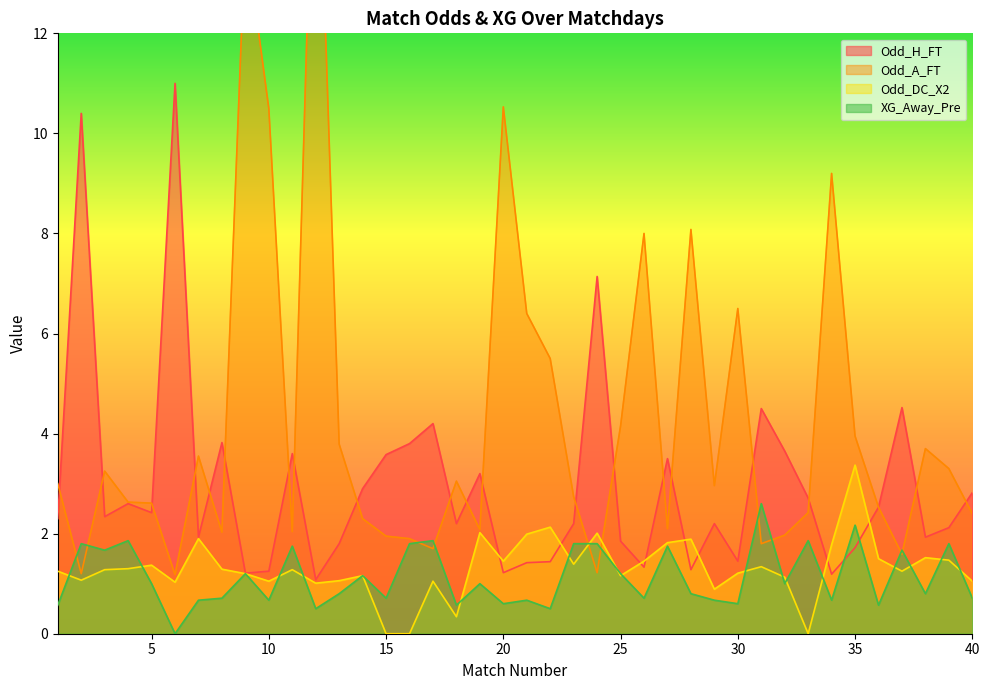

True or false: Odd_H_FT has more than 2 interior local peaks.

True